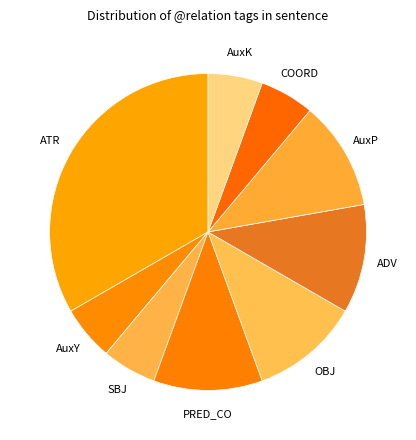

How many segments does this pie chart have?

9